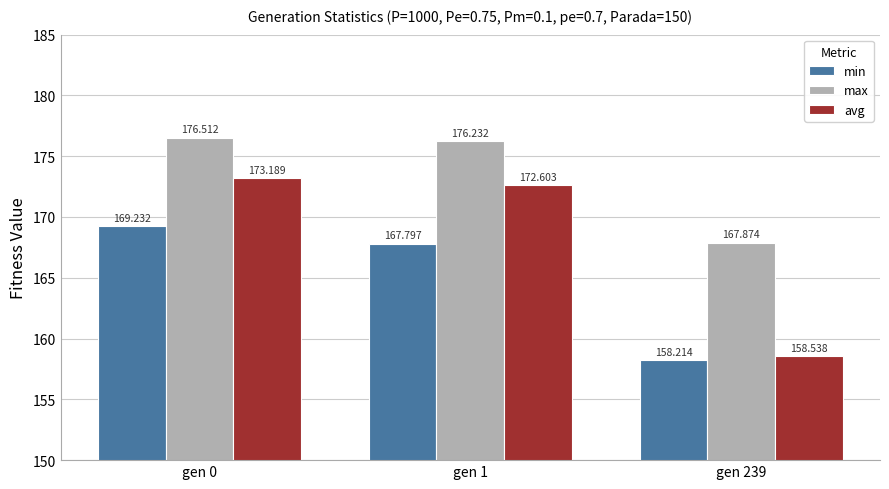

What is the value of the min bar at the 1st from the left?

169.2